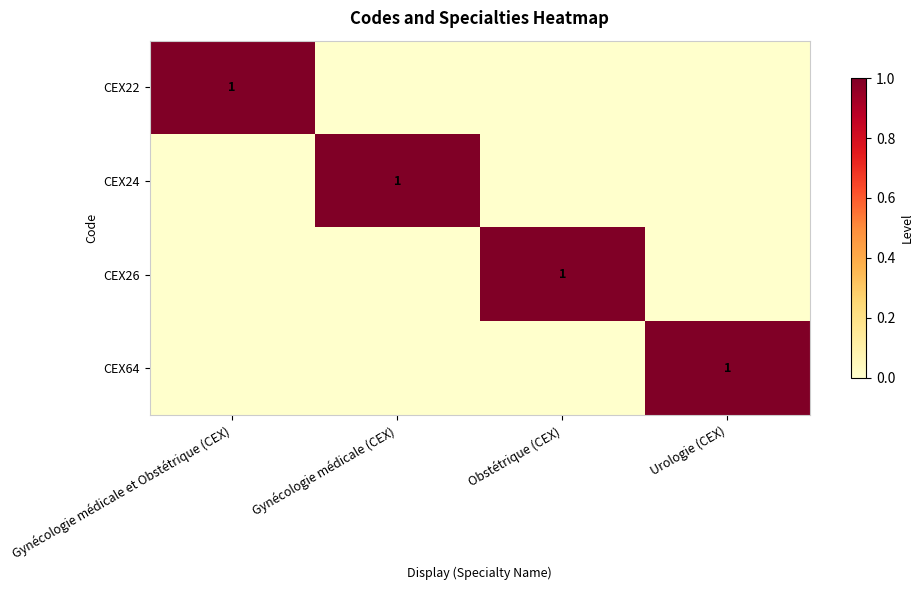

The CEX22 series shows 0 at Gynécologie médicale et Obstétrique (CEX). True or false?

False